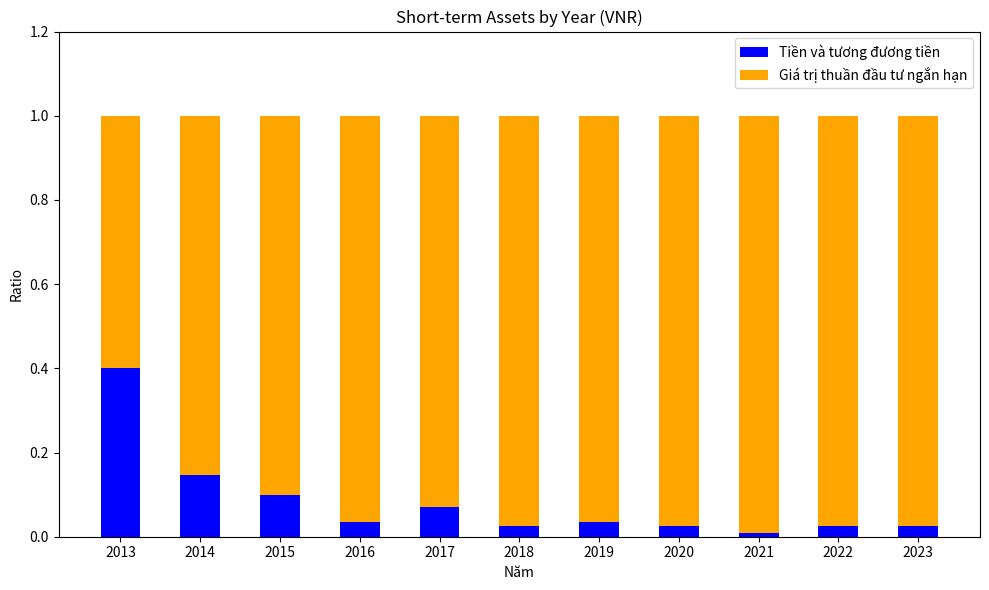

True or false: Tiền và tương đương tiền has a value of 0.1 at 2014.

True